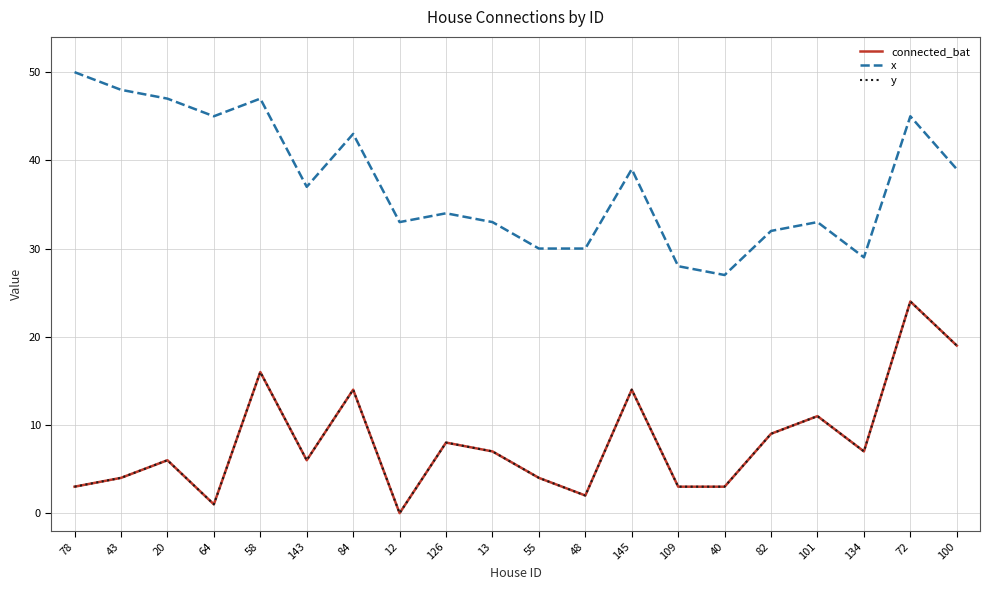

Where does the connected_bat series first go above 7?

58